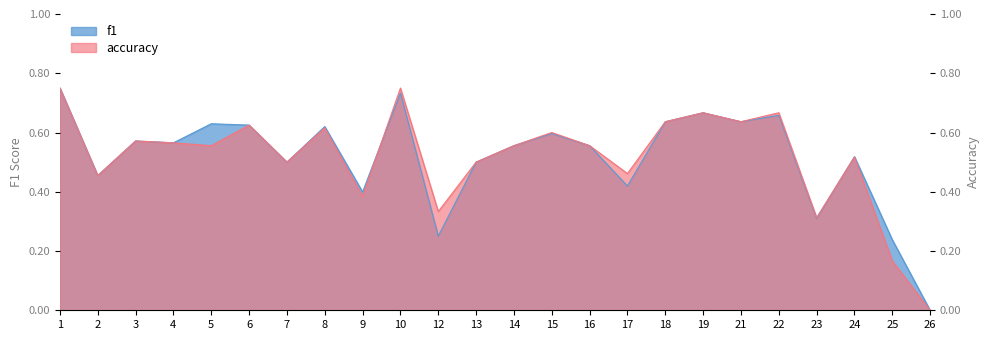

In accuracy, how many points are lower than both neighbors (excluding endpoints)?

8